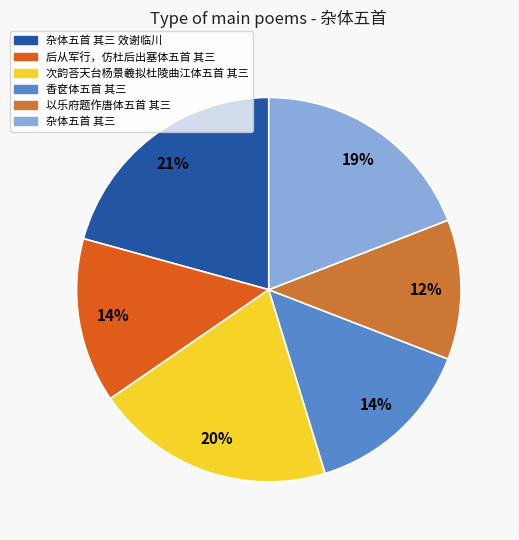

What is the smallest slice in the pie chart?

以乐府题作唐体五首 其三